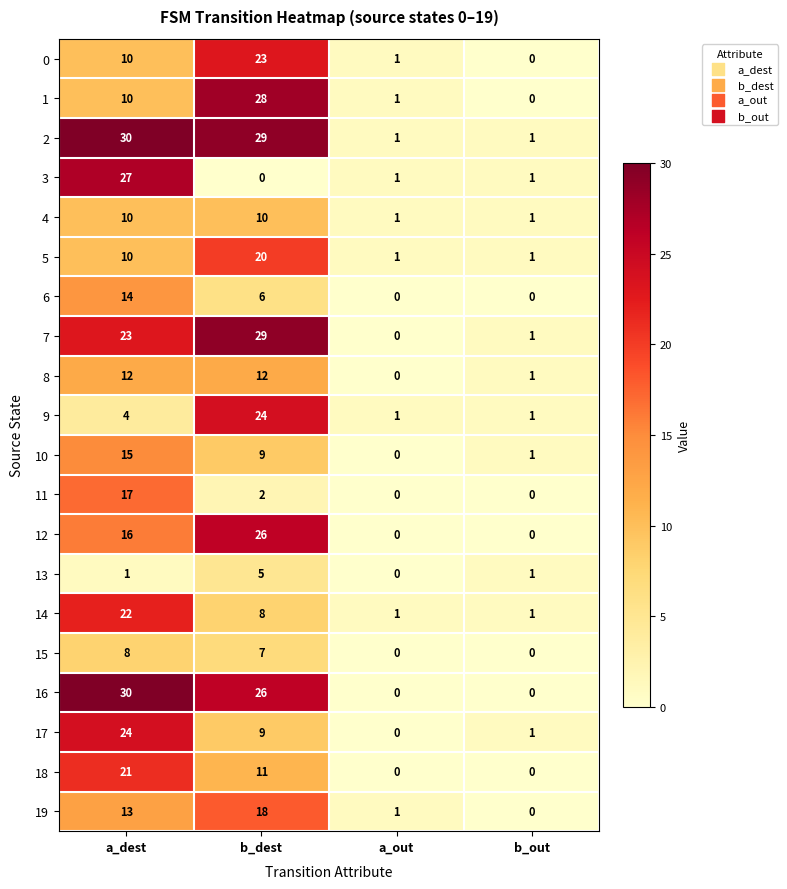

At how many categories does at least one series exceed 15?

2